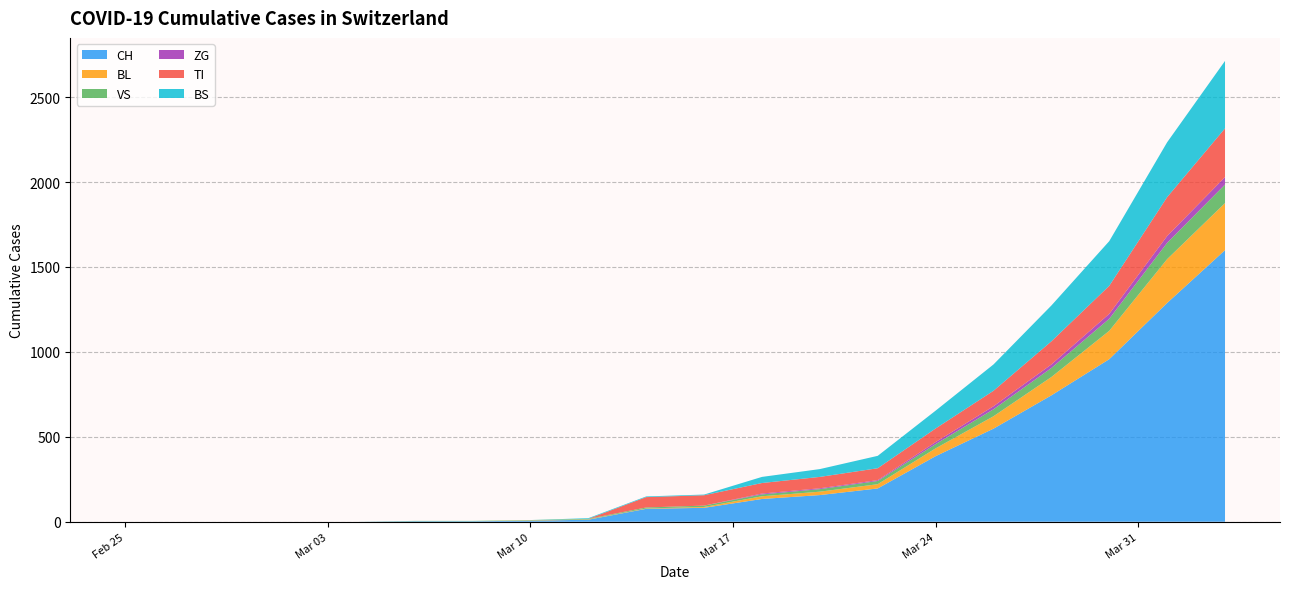

What is the highest value of the CH series?

1599